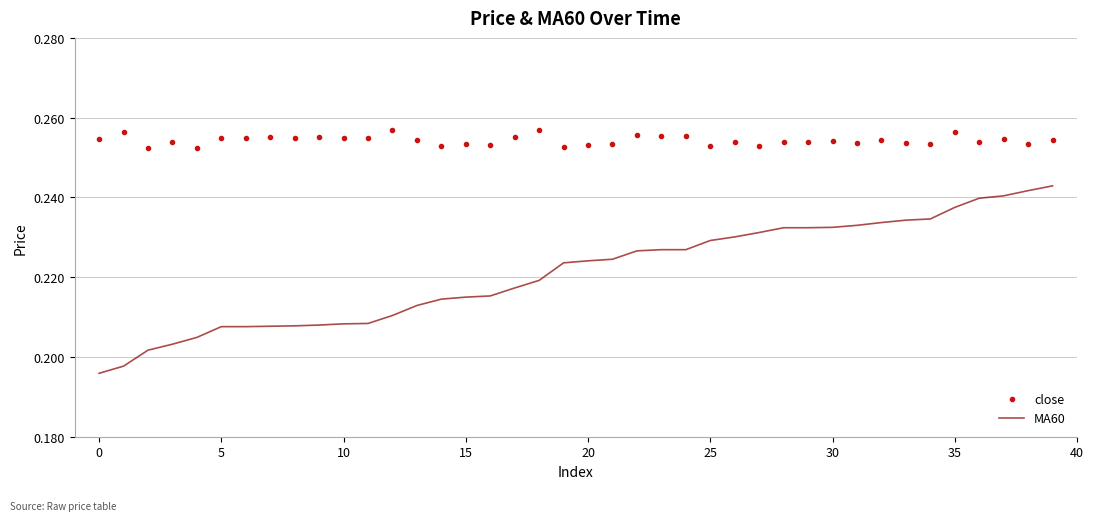

Which series has the largest range (max minus min)?

MA60